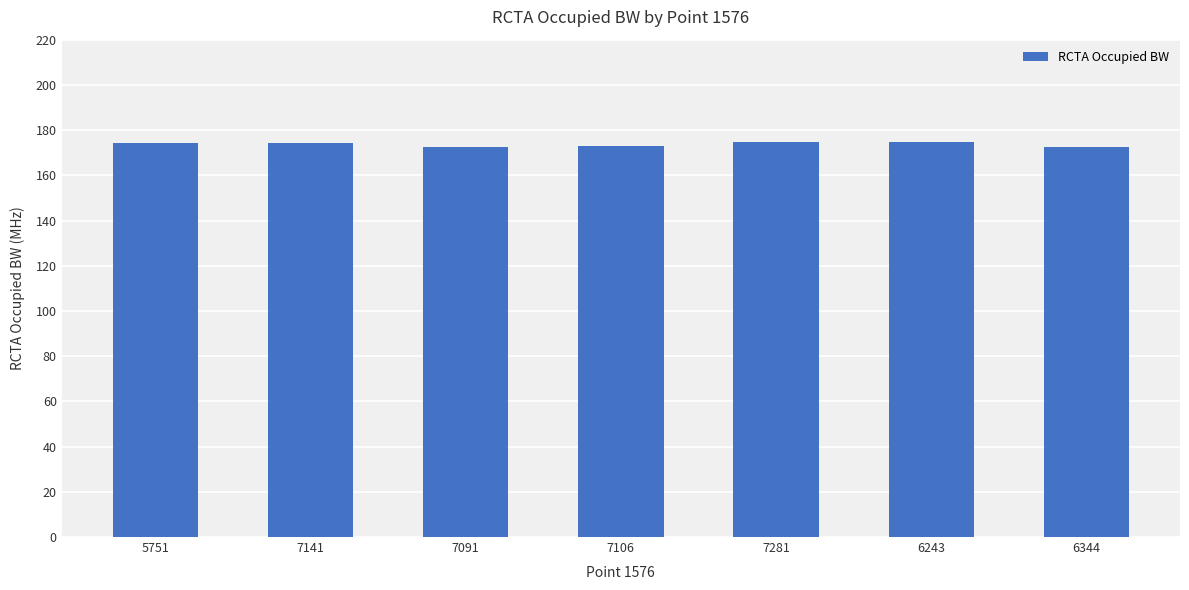

Is it true that the value at 6344 is 172.5?

True